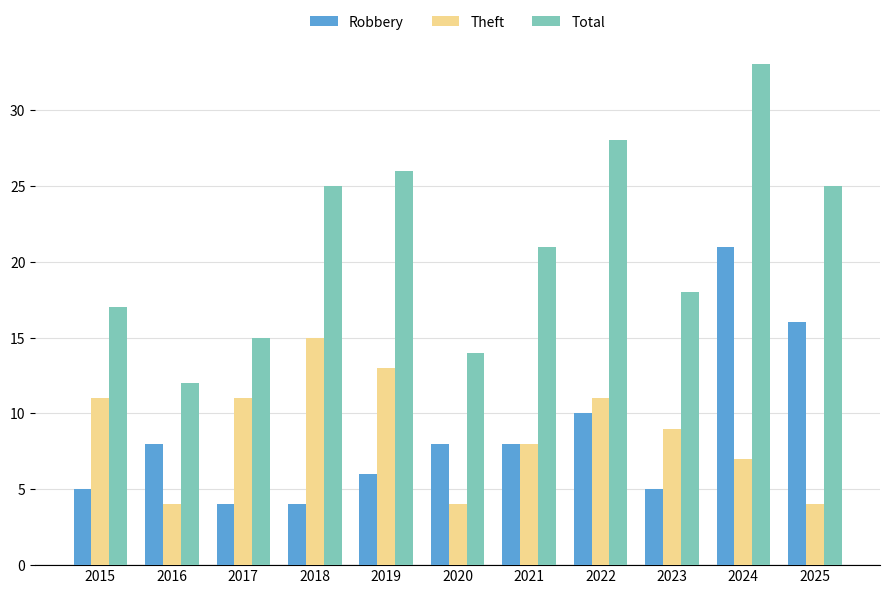

Count the number of data series in this chart.

3